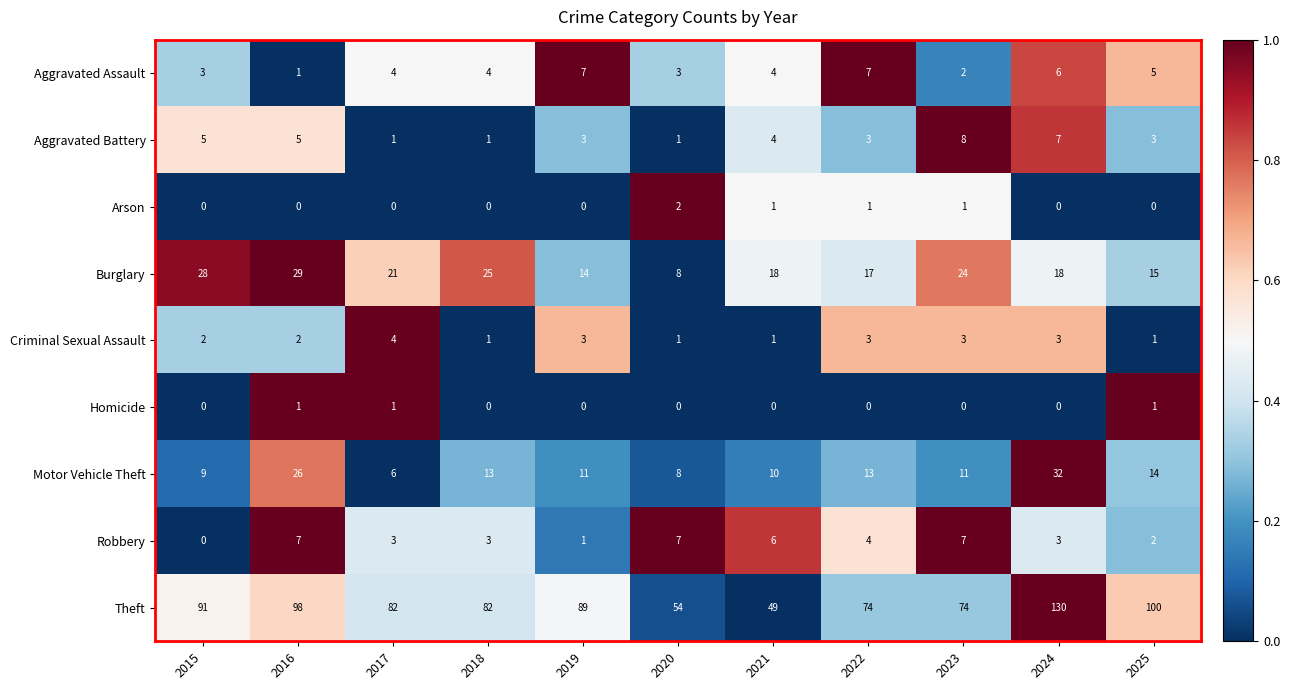

Which series has the largest range (max minus min)?

Theft